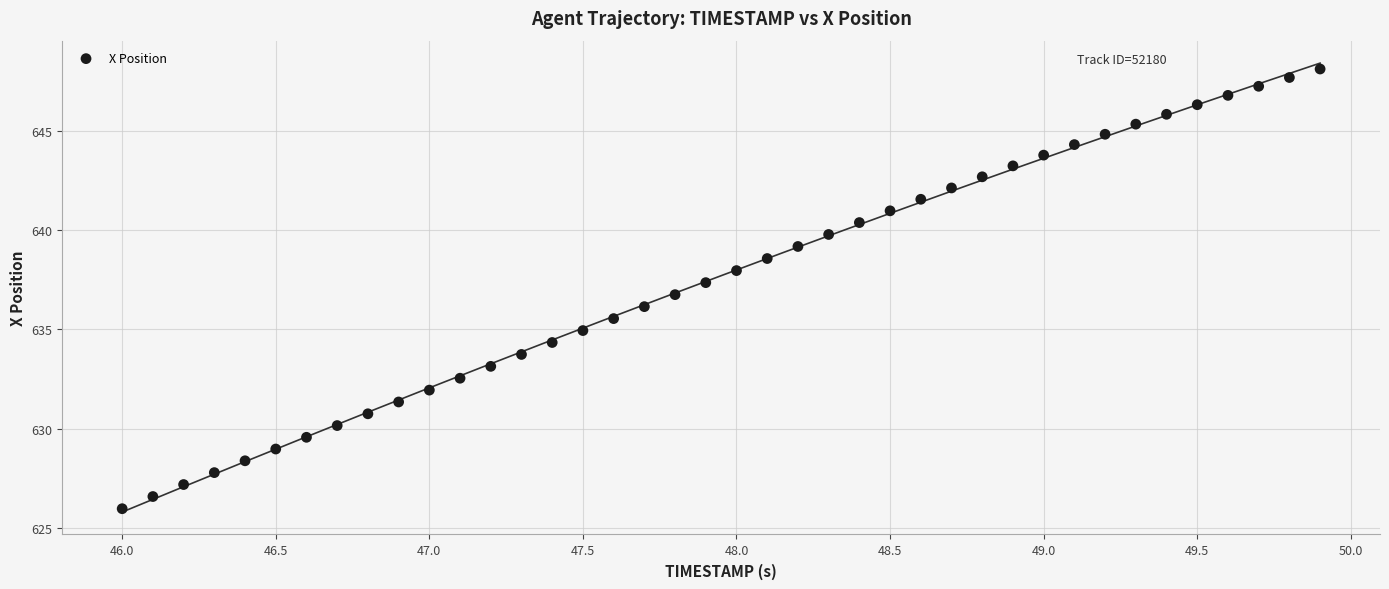

What is the range of X values (max minus min)?

3.9